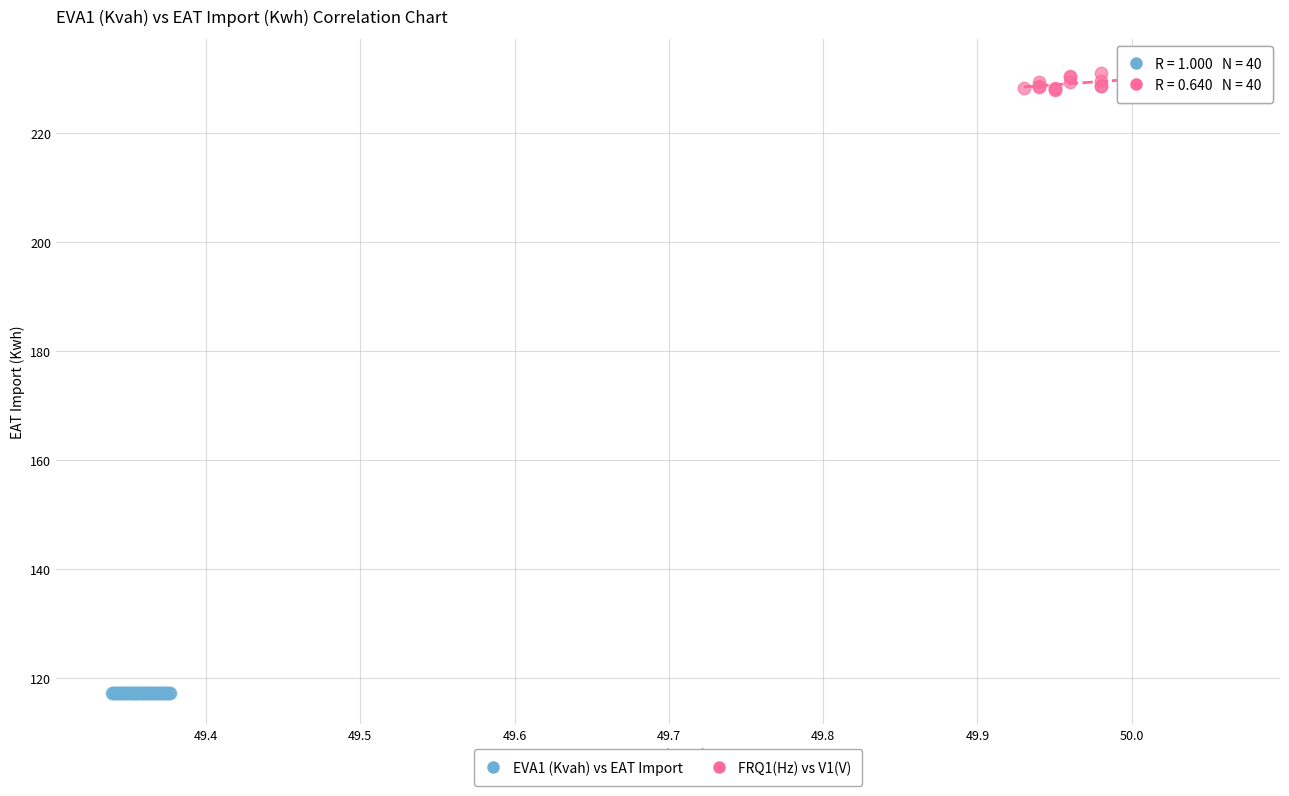

Which series reaches the maximum Y coordinate?

FRQ1(Hz) vs V1(V)